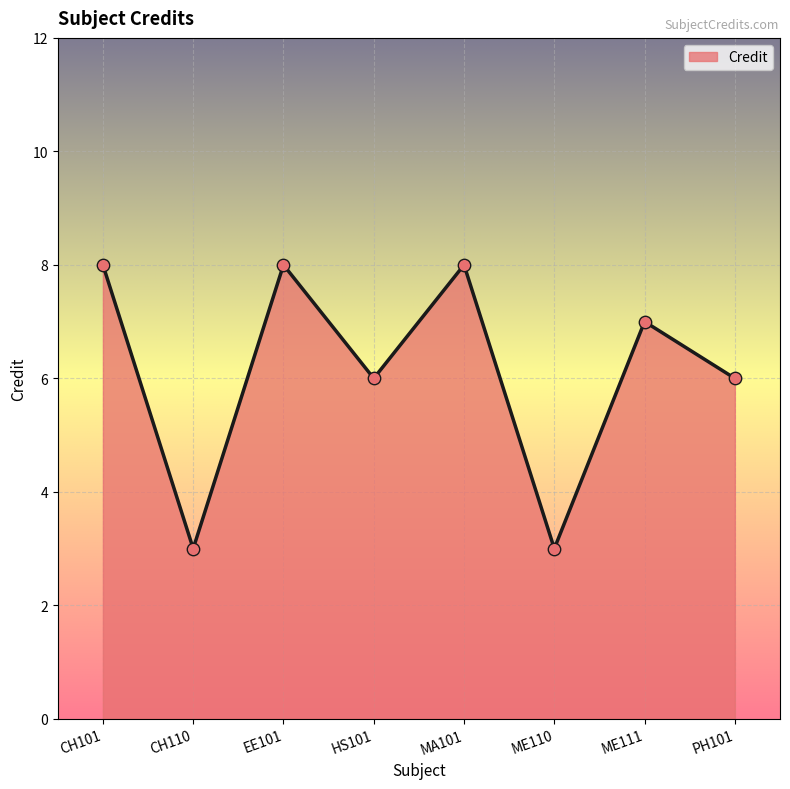

What is the ratio of the value at ME111 to the value at MA101?

0.9